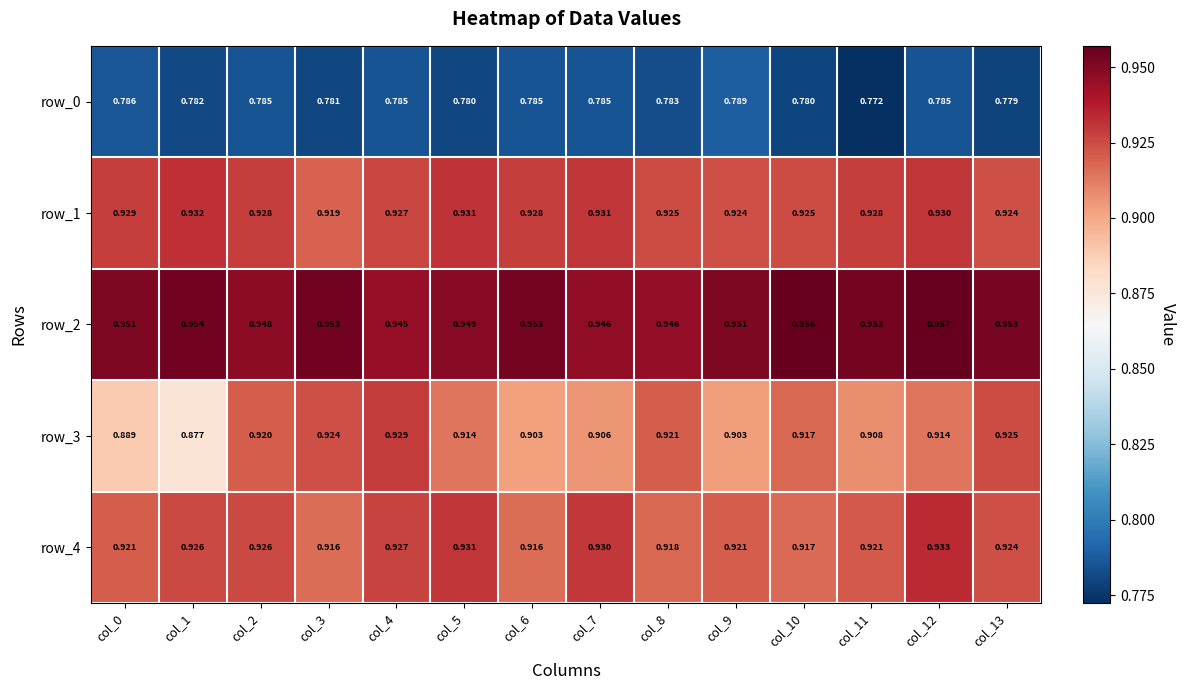

Reading left to right, what are all the values shown in this chart?

row_0: 0.8	0.8	0.8	0.8	0.8	0.8	0.8	0.8	0.8	0.8	0.8	0.8	0.8	0.8
row_1: 0.9	0.9	0.9	0.9	0.9	0.9	0.9	0.9	0.9	0.9	0.9	0.9	0.9	0.9
row_2: 1.0	1.0	0.9	1.0	0.9	0.9	1.0	0.9	0.9	1.0	1.0	1.0	1.0	1.0
row_3: 0.9	0.9	0.9	0.9	0.9	0.9	0.9	0.9	0.9	0.9	0.9	0.9	0.9	0.9
row_4: 0.9	0.9	0.9	0.9	0.9	0.9	0.9	0.9	0.9	0.9	0.9	0.9	0.9	0.9